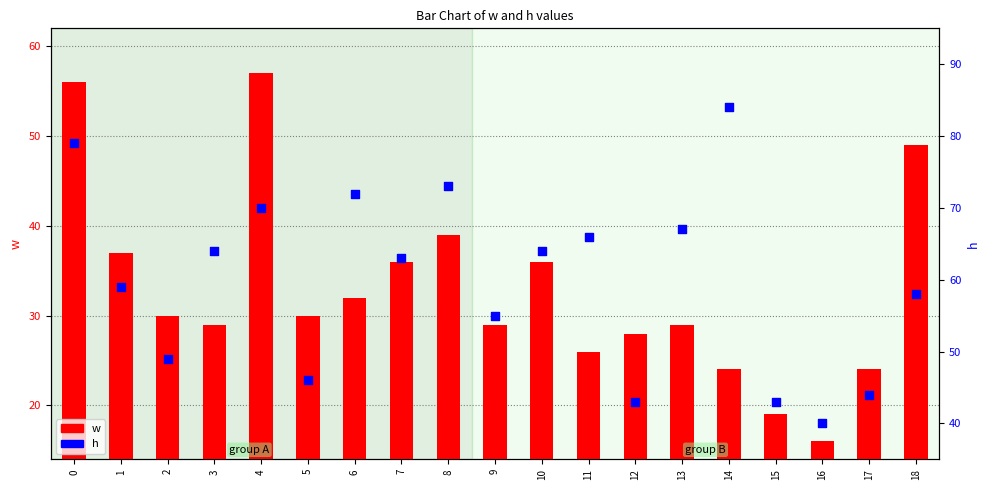

At how many categories does at least one series exceed 54?

13